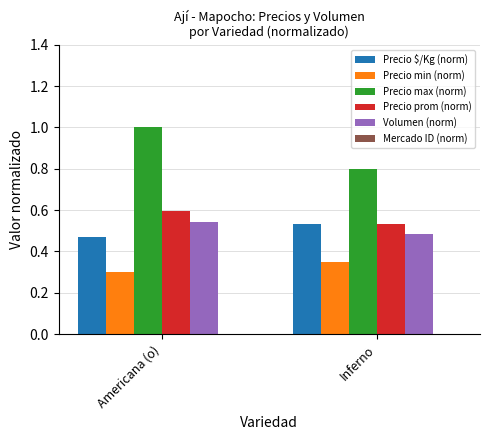

At which label does Volumen (norm) reach its peak?

Americana (o)